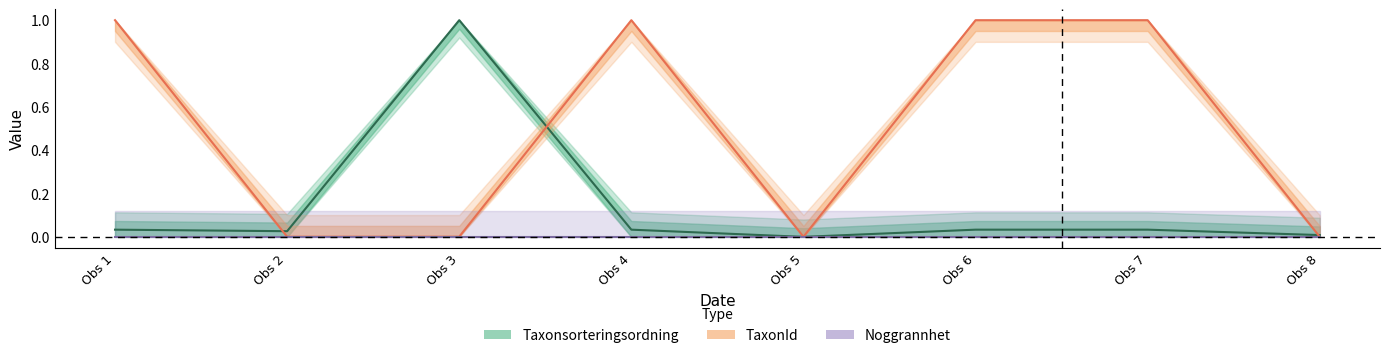

True or false: TaxonId and Taxonsorteringsordning cross at least once.

True